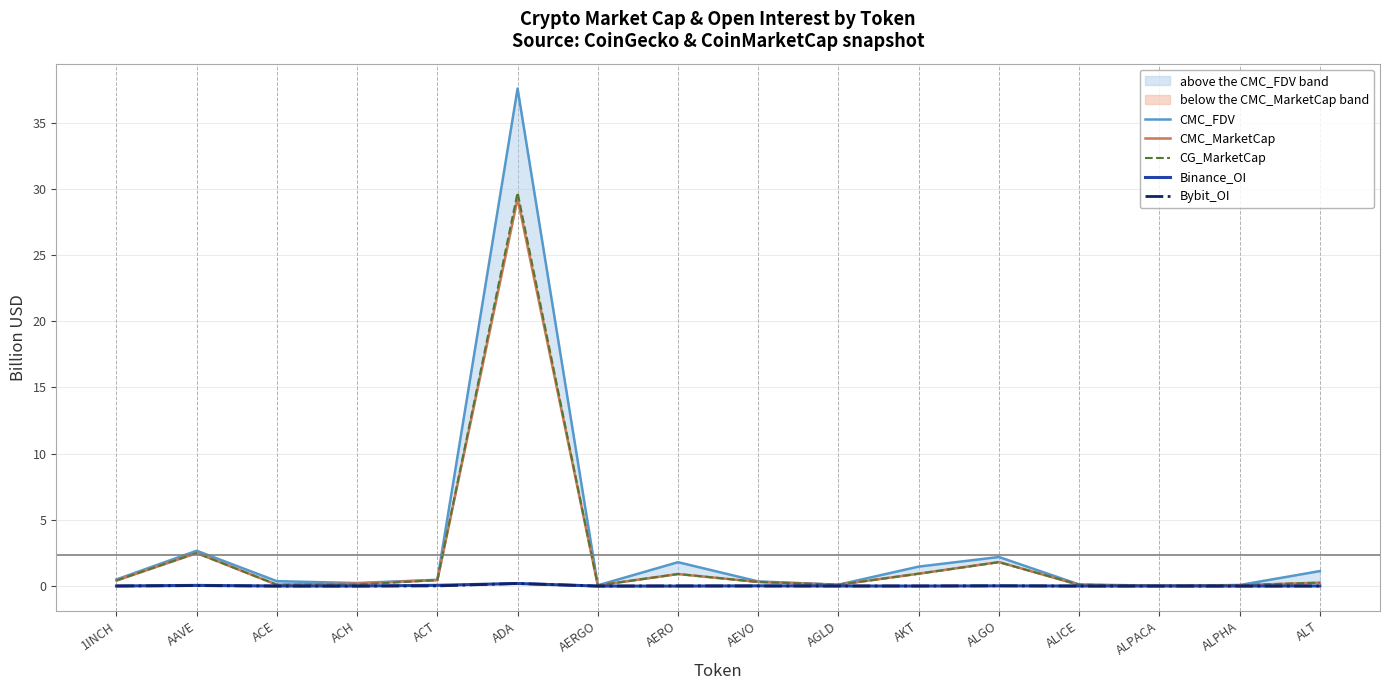

Reading right to left, extract all data points from this chart.

CMC_FDV: 1.1	0.1	0.0	0.1	2.2	1.5	0.1	0.4	1.8	0.1	37.6	0.5	0.2	0.4	2.7	0.5
CMC_MarketCap: 0.3	0.1	0.0	0.1	1.8	0.9	0.1	0.3	0.9	0.1	29.3	0.5	0.2	0.1	2.5	0.4
CG_MarketCap: 0.3	0.1	0.0	0.1	1.8	0.9	0.1	0.3	0.9	0.1	29.7	0.5	0.1	0.1	2.5	0.4
Binance_OI: 0.0	0.0	0.0	0.0	0.0	0.0	0.0	0.0	0.0	0.0	0.2	0.1	0.0	0.0	0.1	0.0
Bybit_OI: 0.0	0.0	0.0	0.0	0.0	0.0	0.0	0.0	0.0	0.0	0.2	0.0	0.0	0.0	0.0	0.0